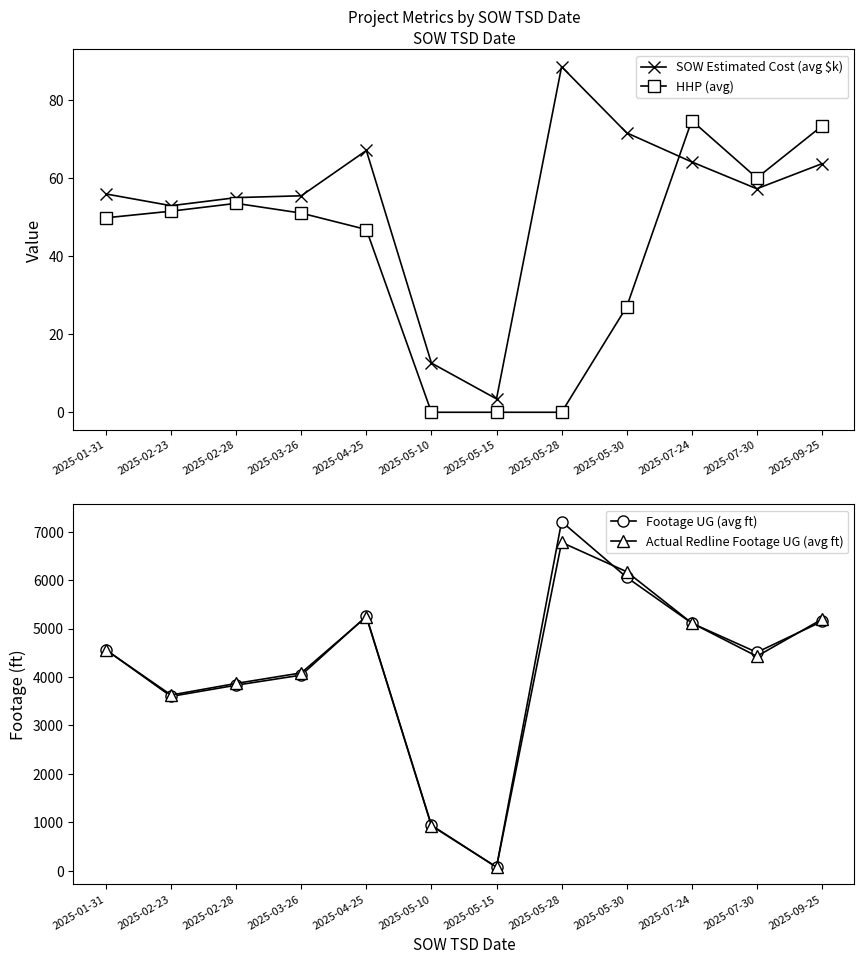

At which label is Footage UG (avg ft) closest to 3640?

2025-02-23